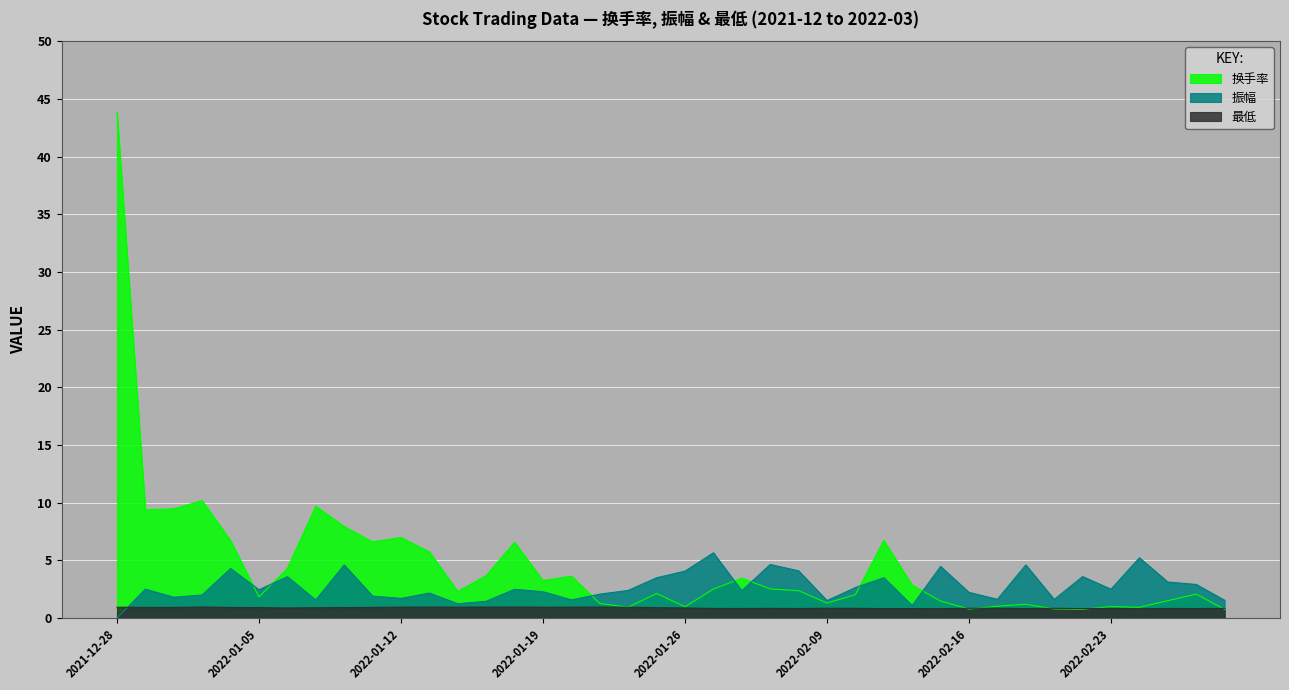

How many data points in 振幅 are above 2?

27